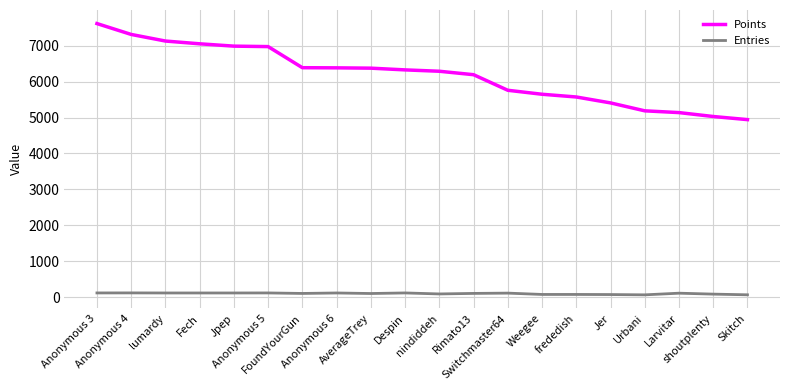

Rank the series by their maximum value, from lowest to highest.

Entries, Points